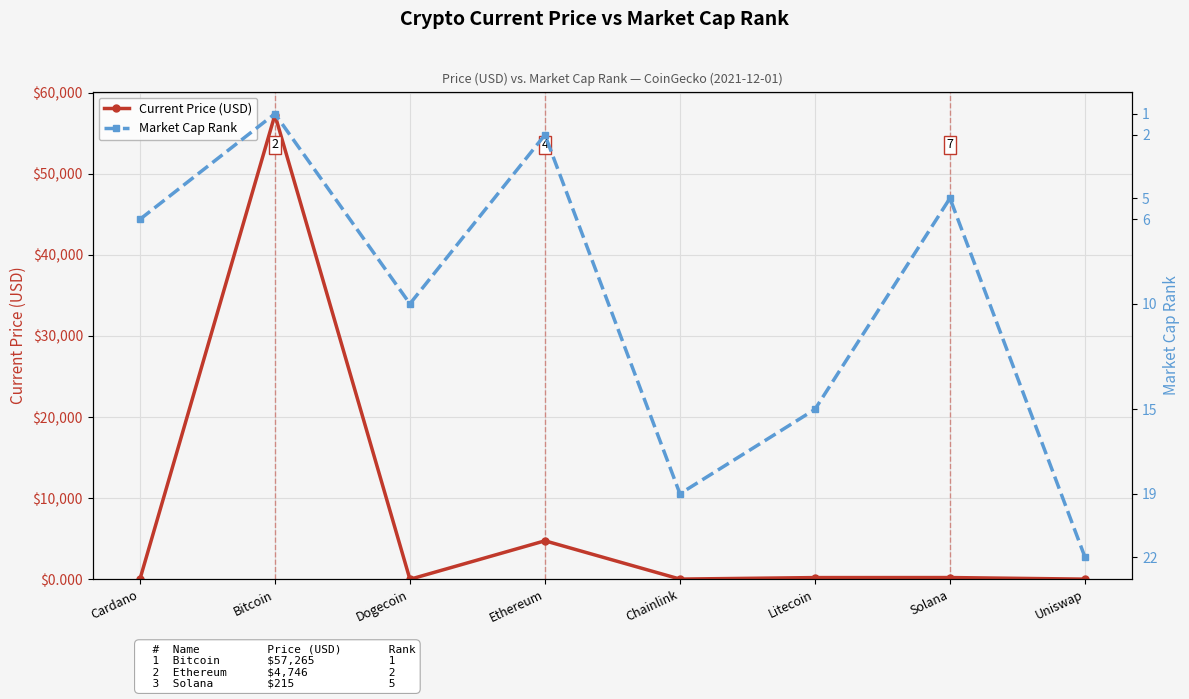

Rank the series at Cardano from lowest to highest value.

Current Price (USD), Market Cap Rank